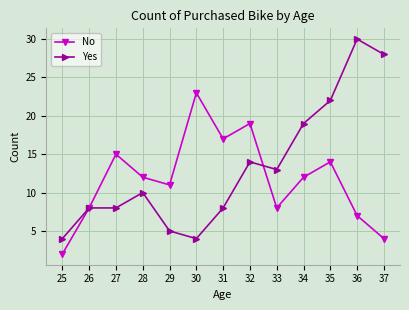

Which category has the highest value in the Yes series?

36